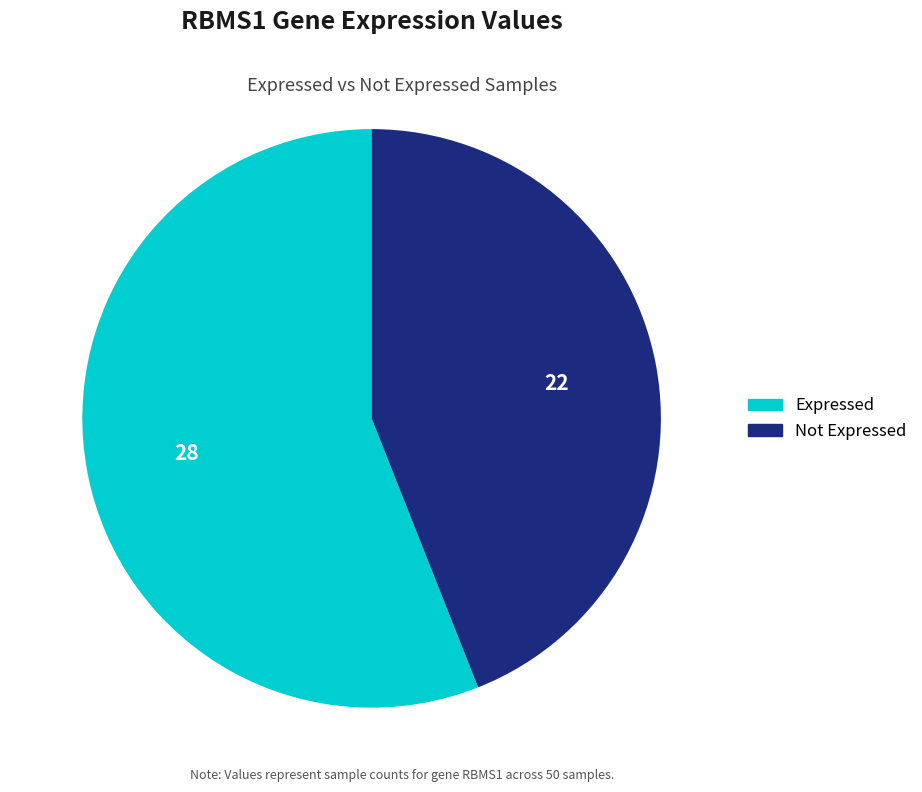

Which slice is the smallest?

Not Expressed